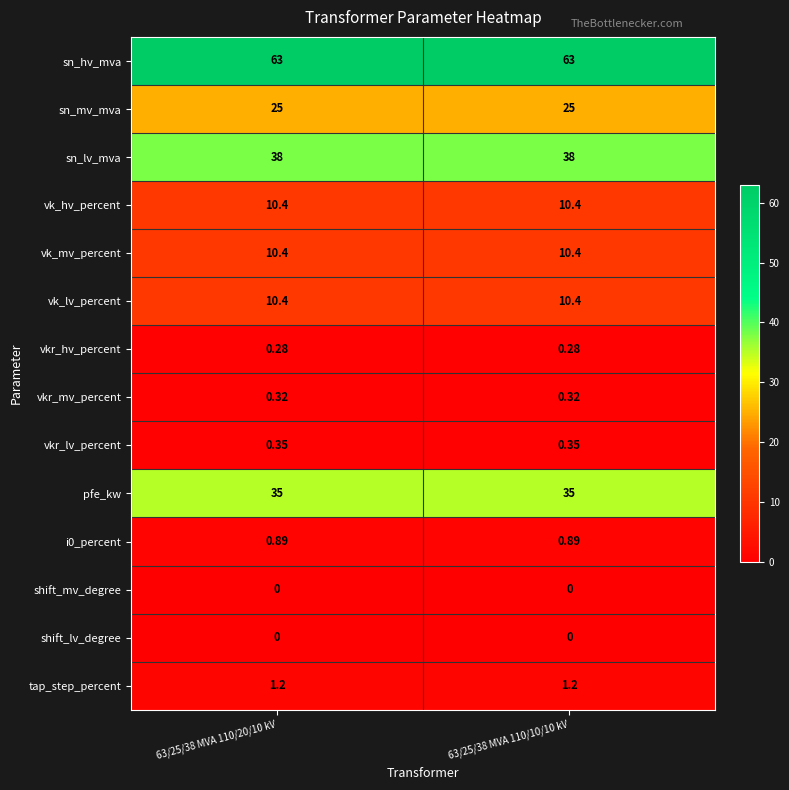

Which series has the largest total across all categories?

sn_hv_mva